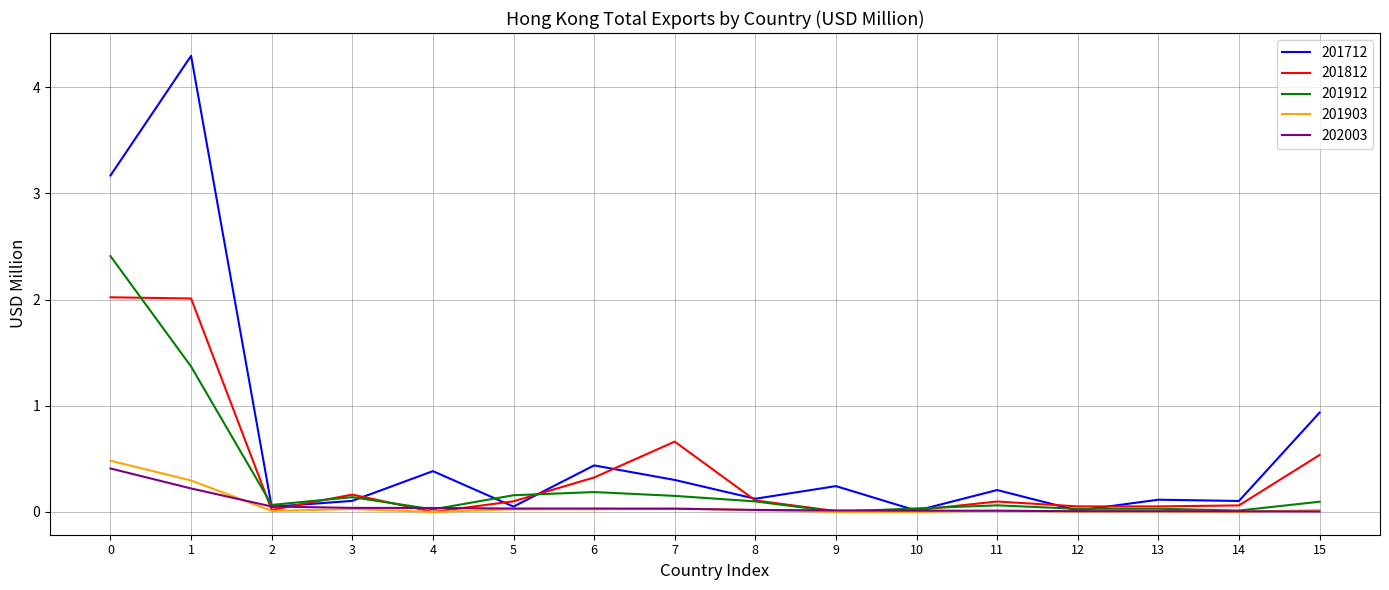

What are all the series names shown in the legend?

201712, 201812, 201912, 201903, 202003